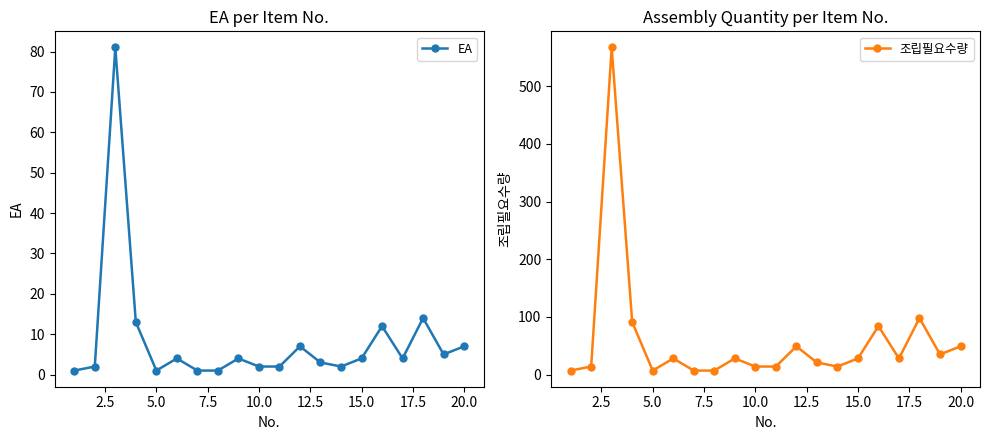

True or false: EA has more than 1 points higher than both neighbors.

True